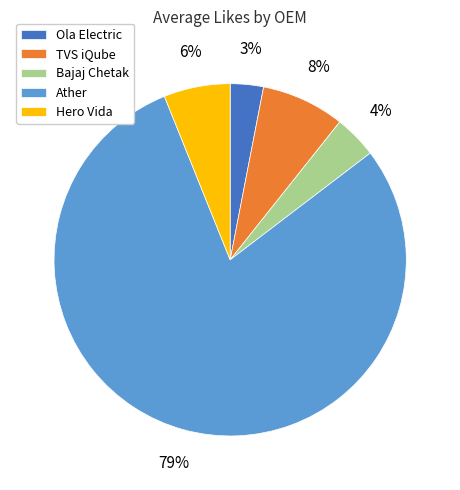

Rank the categories by value from highest to lowest.

Ather, TVS iQube, Hero Vida, Bajaj Chetak, Ola Electric